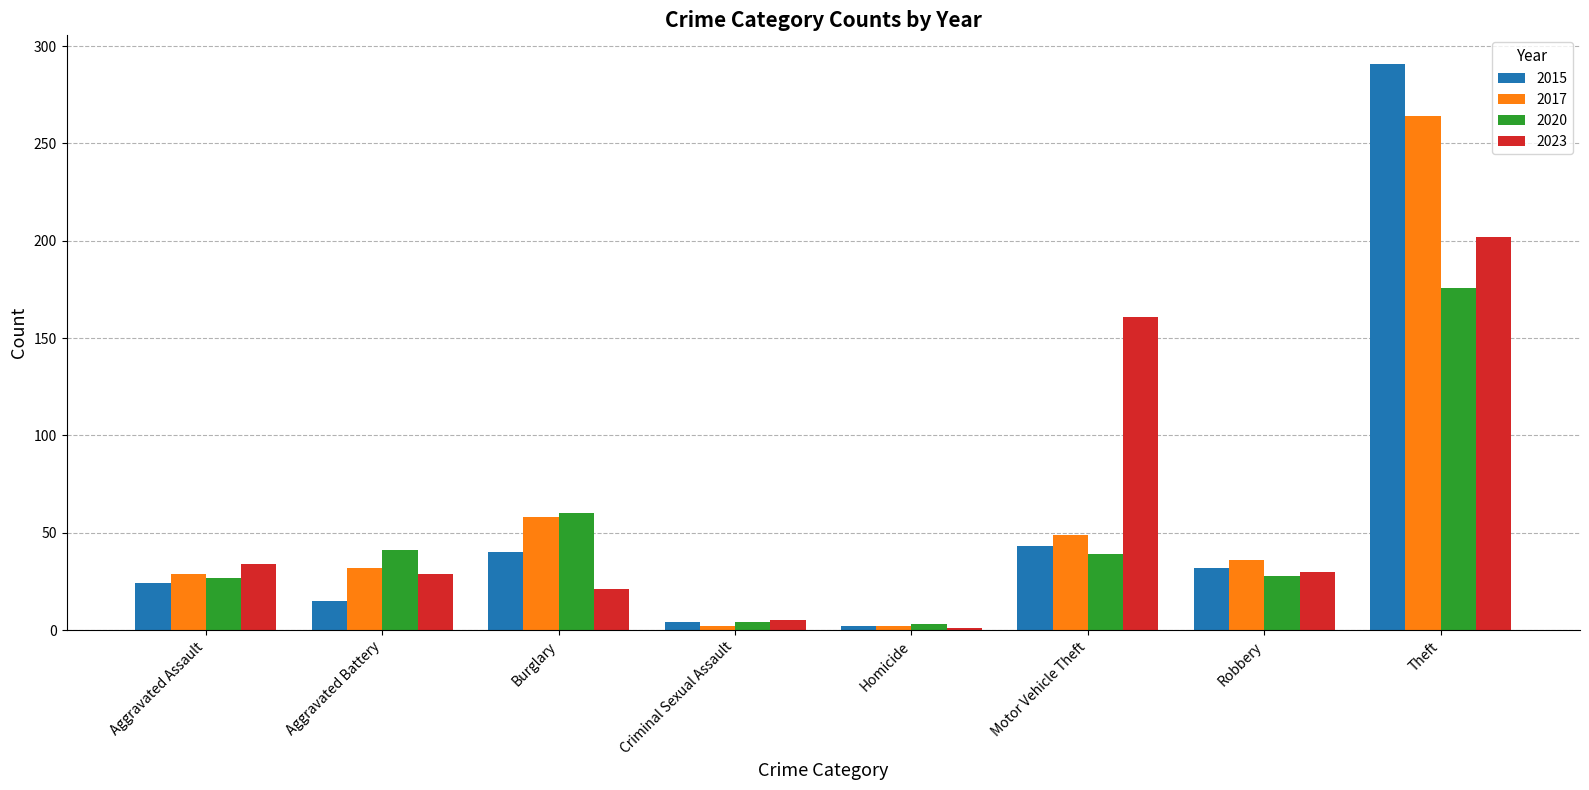

List the series in order of their peak value, lowest first.

2020, 2023, 2017, 2015